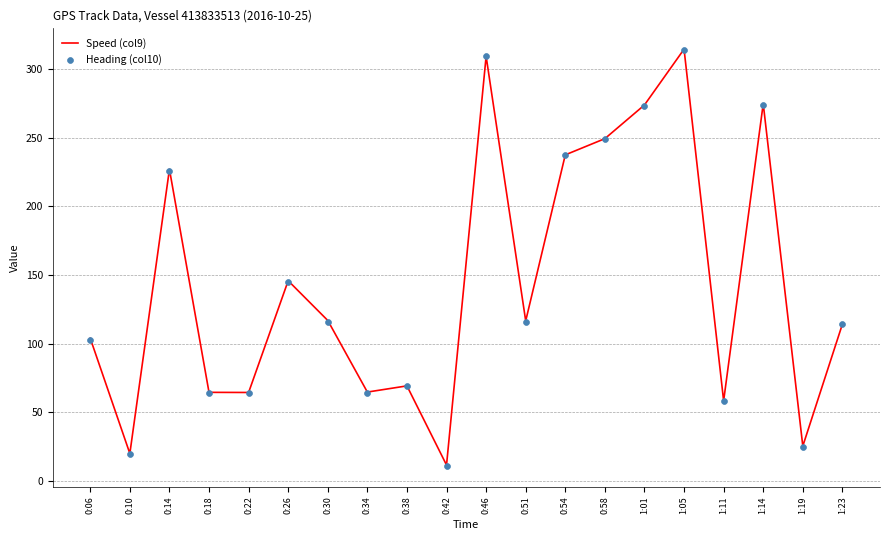

Which series has the largest total across all categories?

Speed (col9)